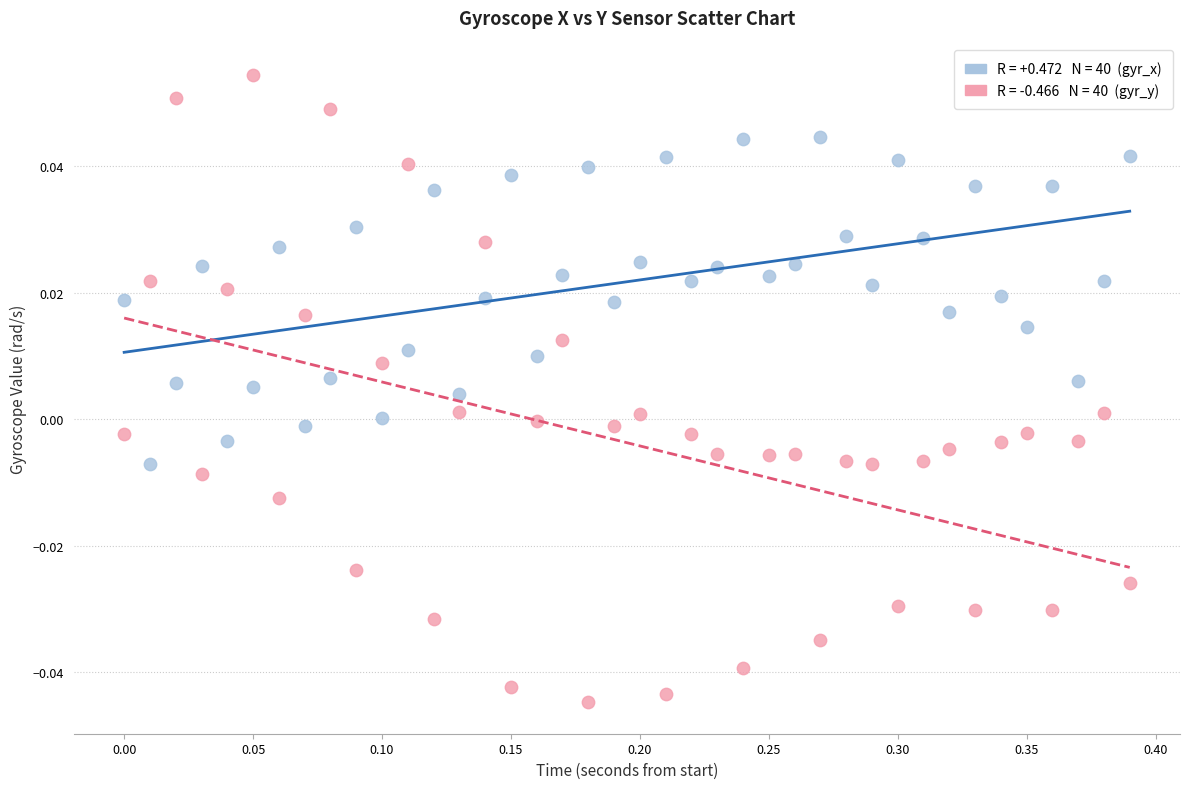

Across all data points, what is the range of X values (max minus min)?

0.4